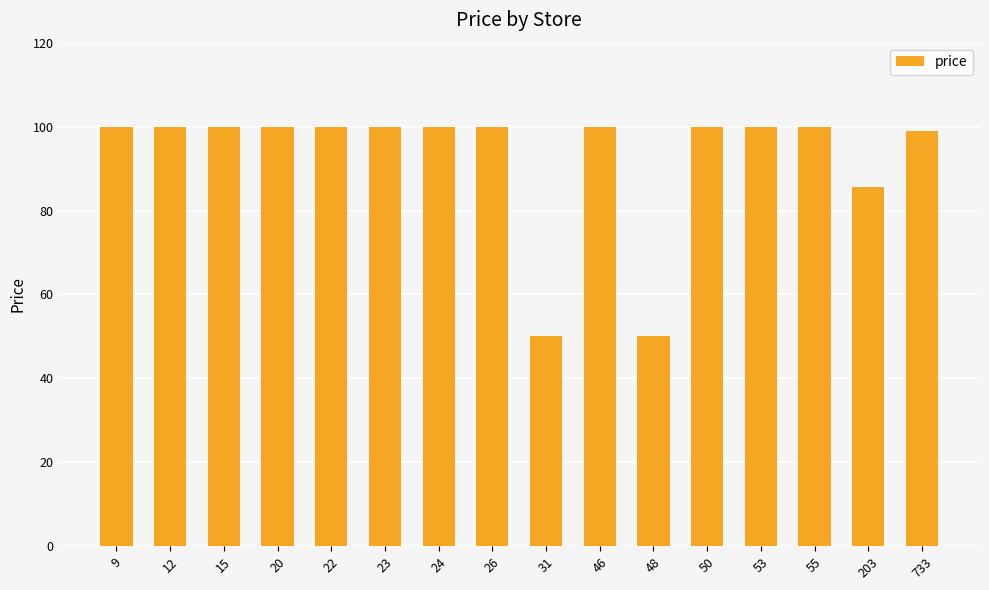

What is the minimum value shown in the chart?

50.0